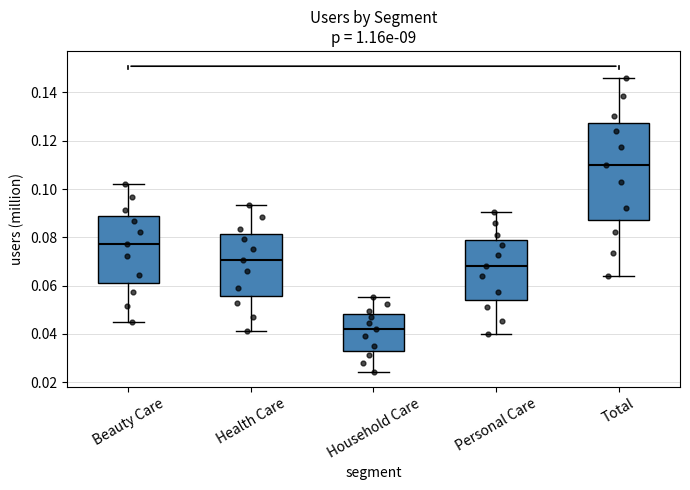

Which box has the highest median line?

Total